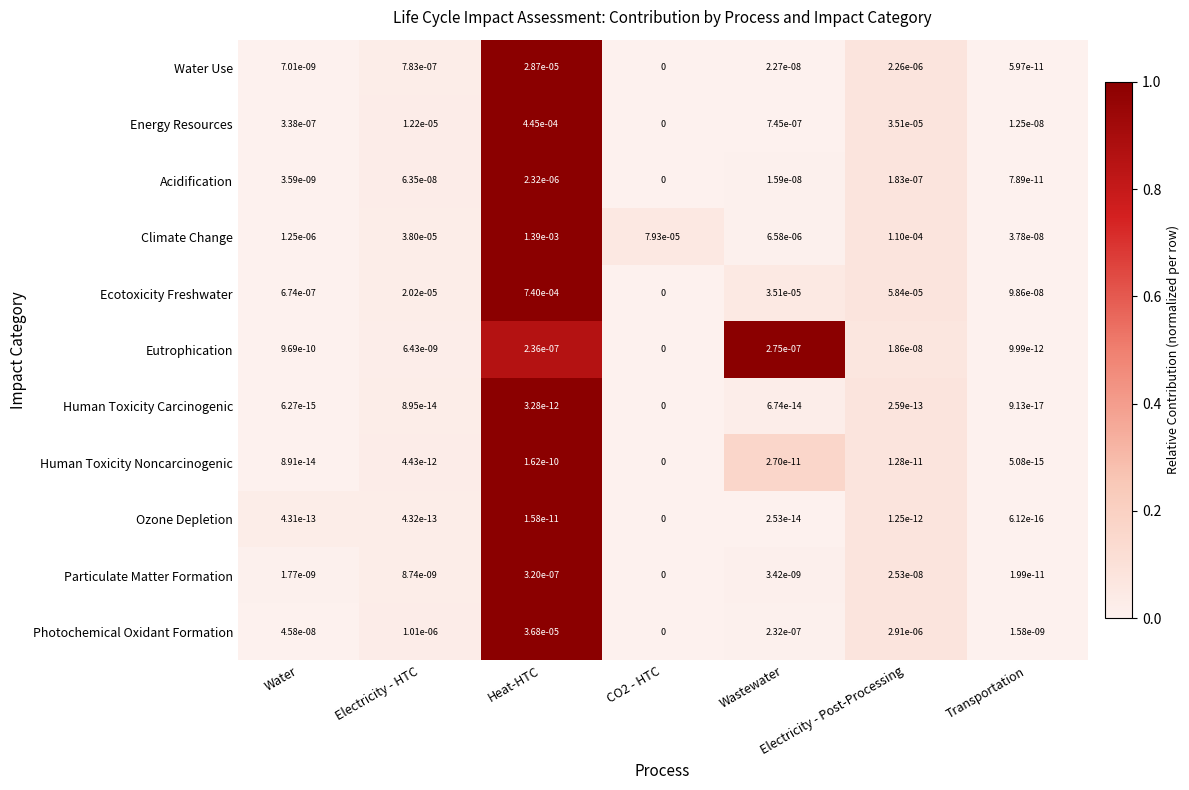

At which label is Climate Change closest to 0?

Transportation